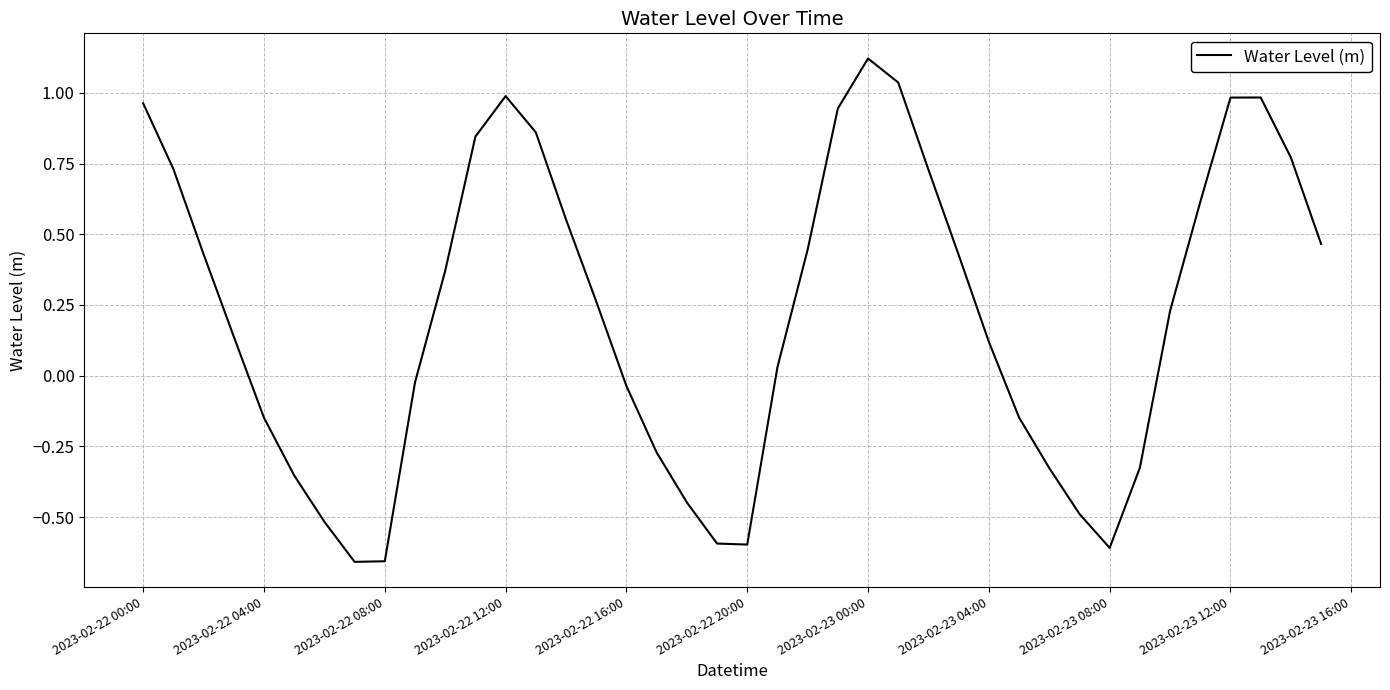

Does the chart have visible grid lines?

Yes